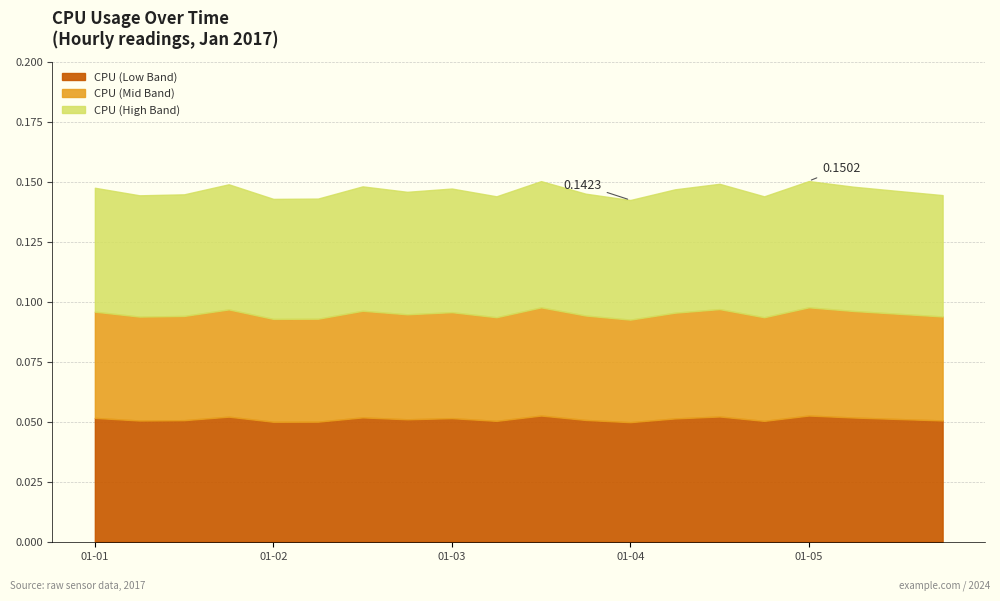

Which has a higher value, 2017-01-02 12:00:00 or 2017-01-02 18:00:00?

2017-01-02 12:00:00